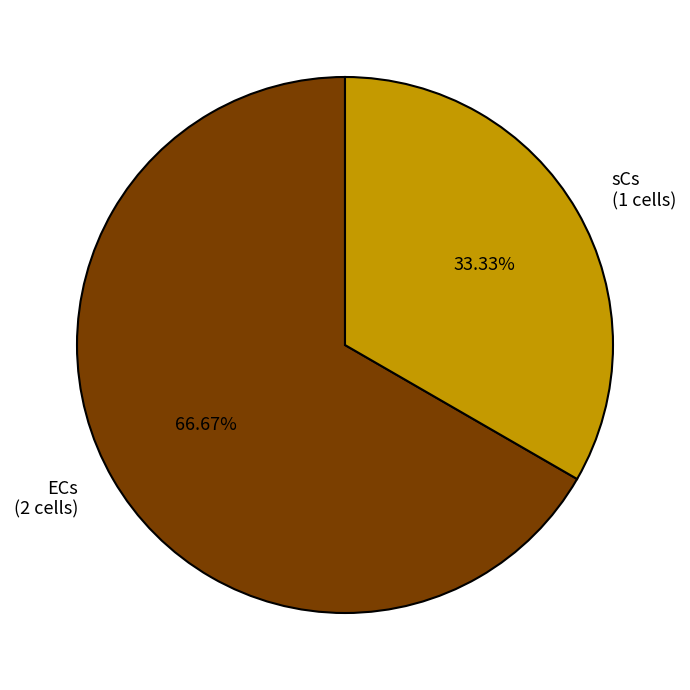

How much of the chart is everything except sCs?

66.7%